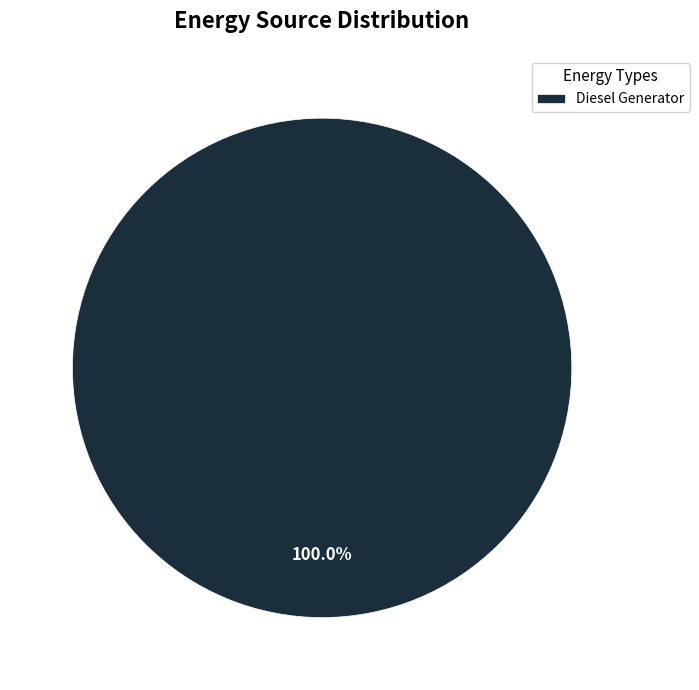

Which slice represents more than half of the pie?

Diesel Generator